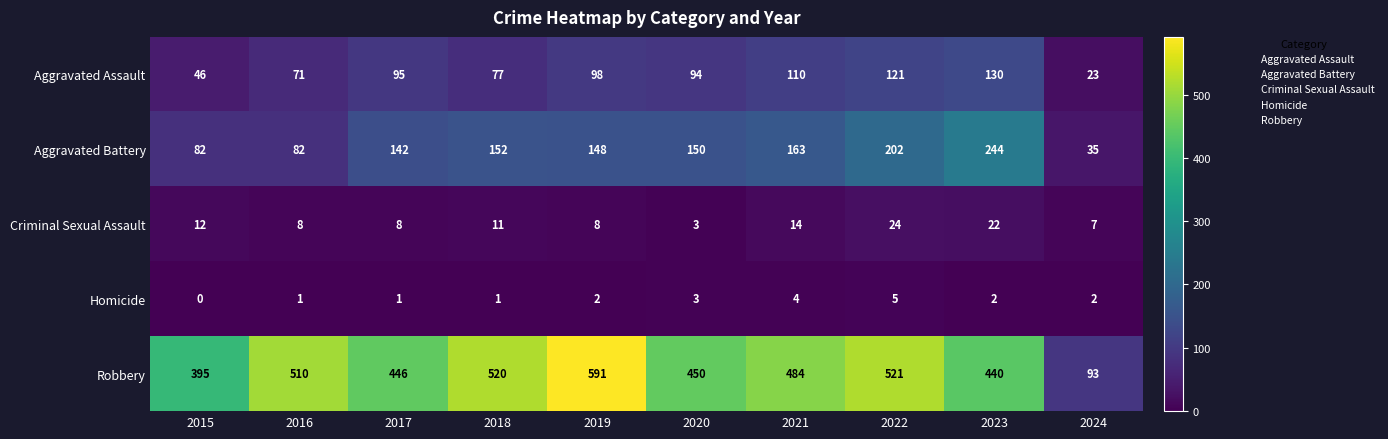

The Aggravated Battery series shows 150 at 2020. True or false?

True